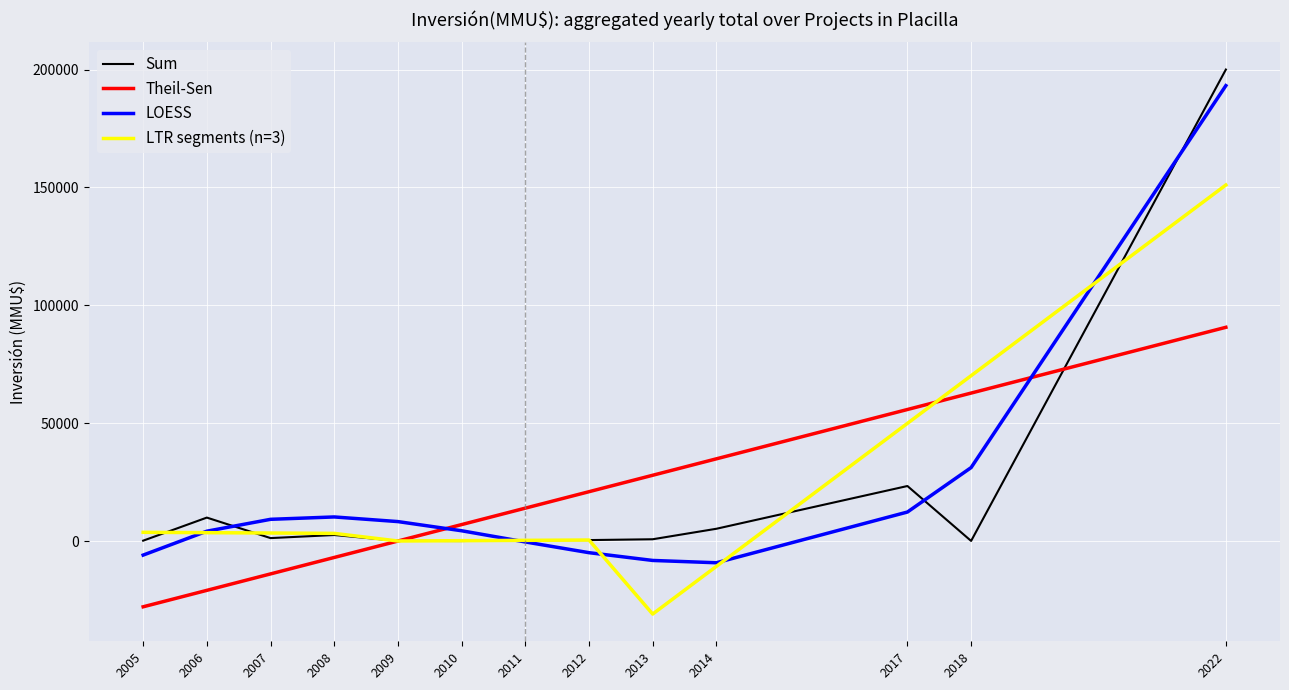

What is the spread (max minus min) of values at 2014?

45627.4